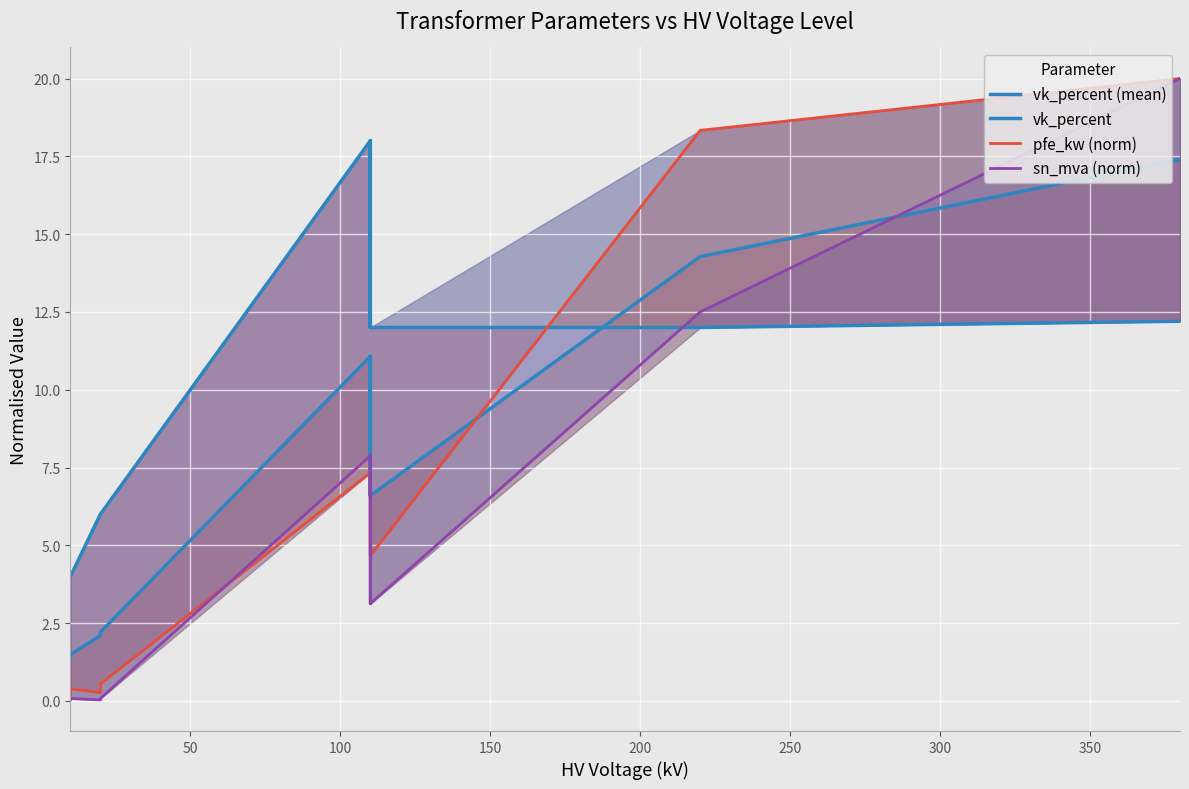

How many series are shown in this chart?

4